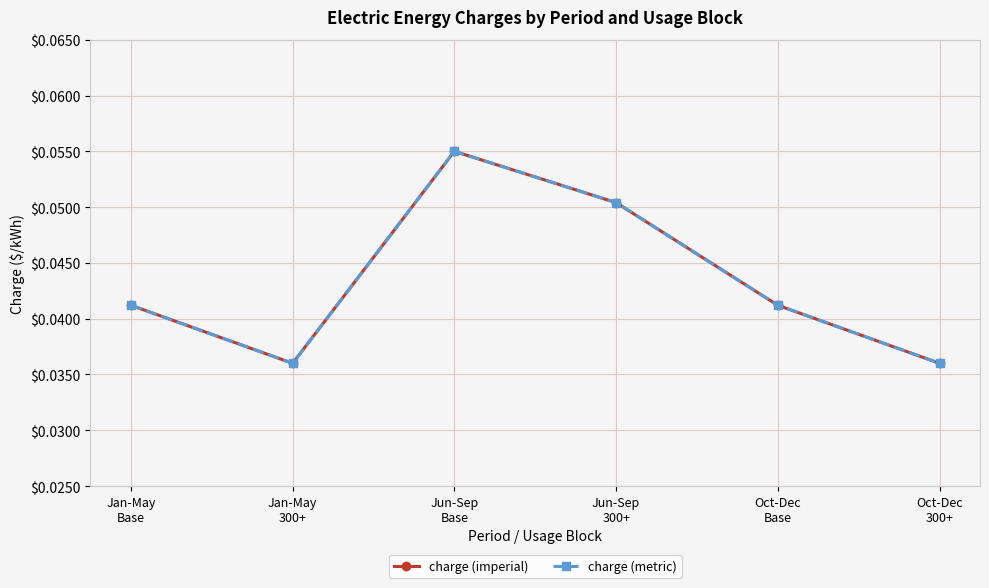

Is this an area chart (filled region under the line)?

No